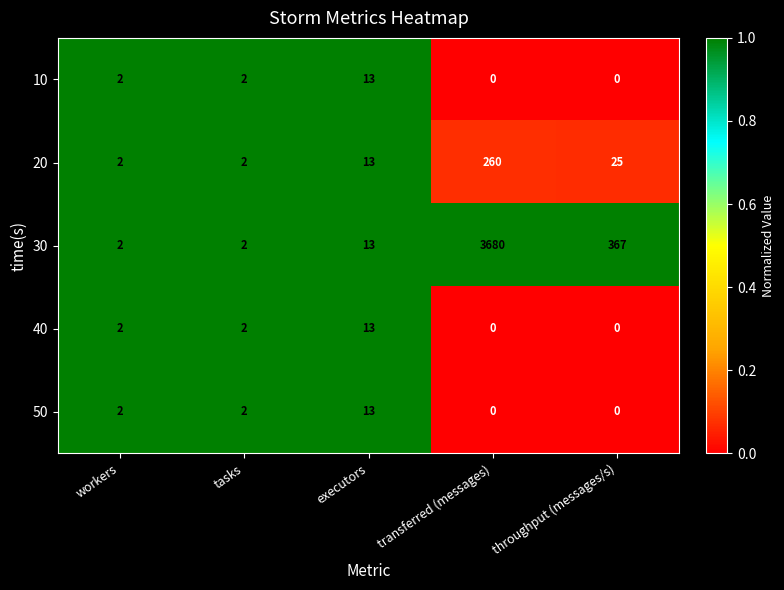

Reading left to right, transcribe all the data shown in this chart.

10: 2	2	13	0	0
20: 2	2	13	260	25
30: 2	2	13	3680	367
40: 2	2	13	0	0
50: 2	2	13	0	0